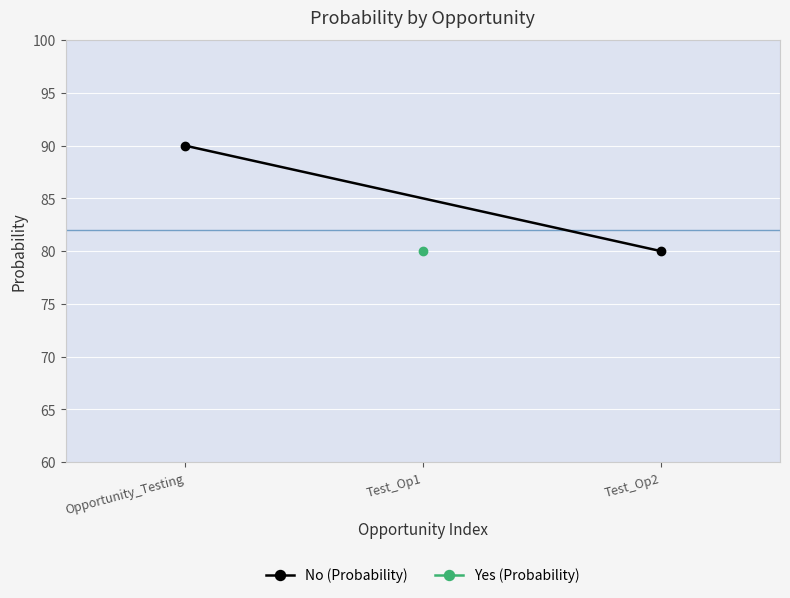

What is the label of the 2nd point from the left?

Test_Op2